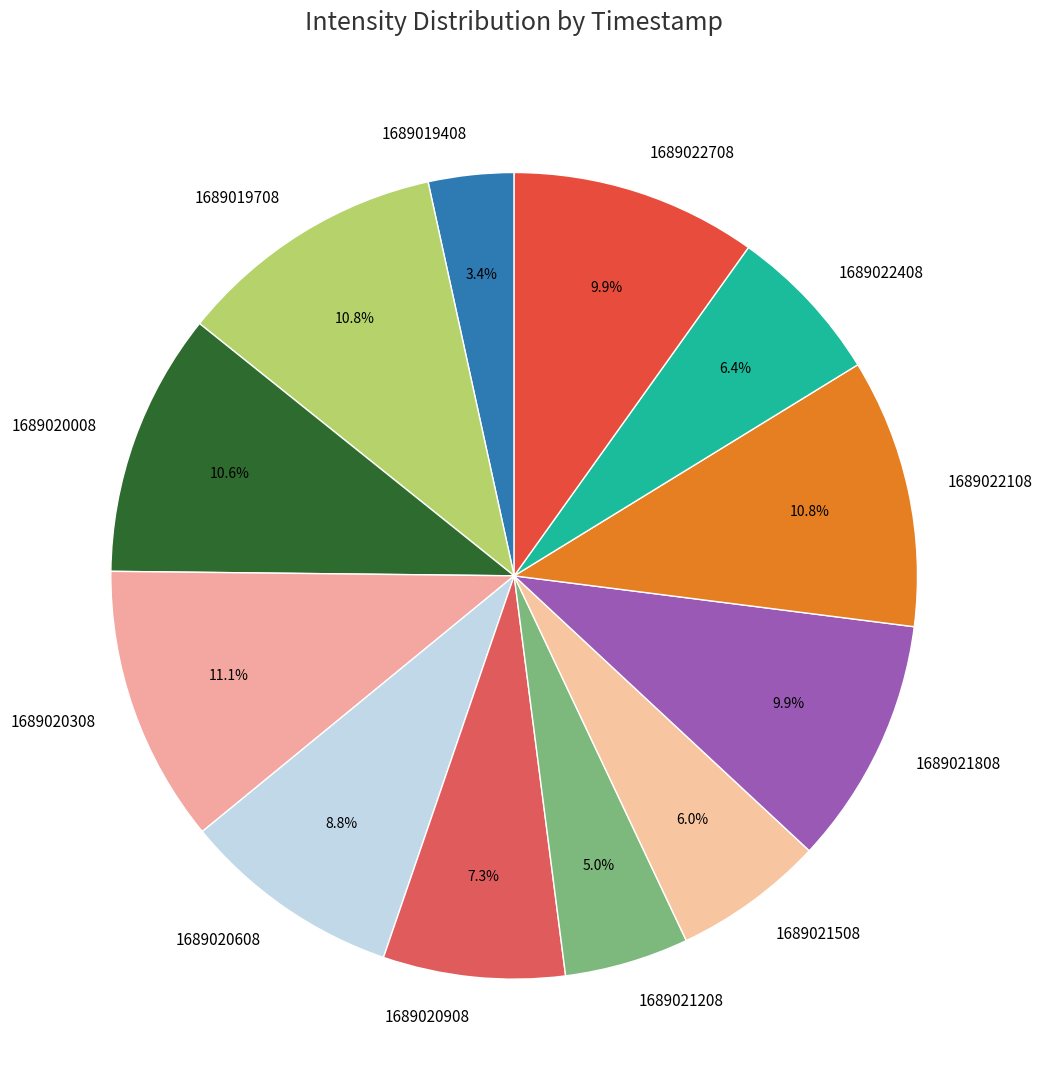

The 1689022408 slice represents 14% of the pie. True or false?

False